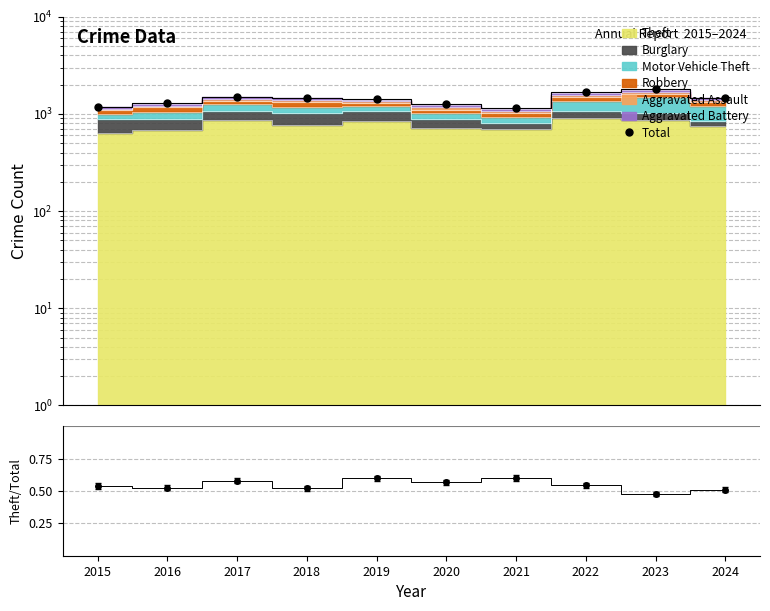

Reading right to left, extract all data points from this chart.

Total: 2024=1470.0	2023=1811.0	2022=1677.0	2021=1149.0	2020=1261.0	2019=1433.0	2018=1473.0	2017=1506.0	2016=1310.0	2015=1190.0
Theft/Total: 2024=0.5	2023=0.5	2022=0.5	2021=0.6	2020=0.6	2019=0.6	2018=0.5	2017=0.6	2016=0.5	2015=0.5